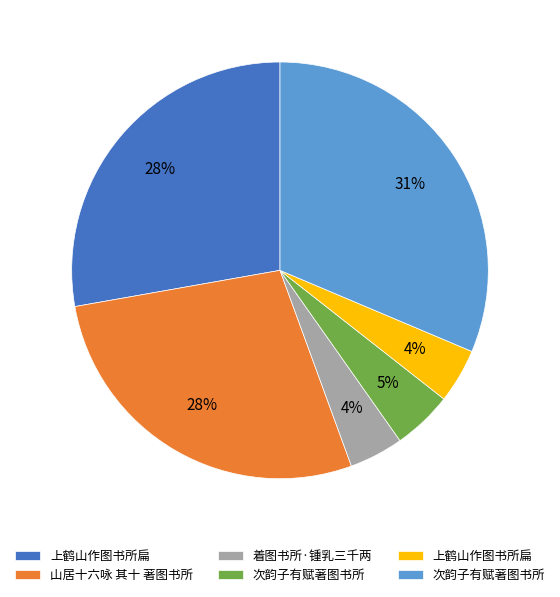

To the nearest percent, what is the average slice percentage?

17%